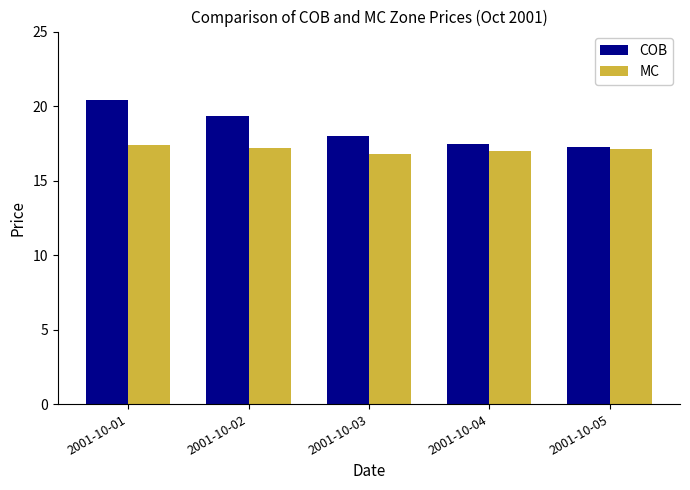

Read the MC value at 2001-10-04.

17.0